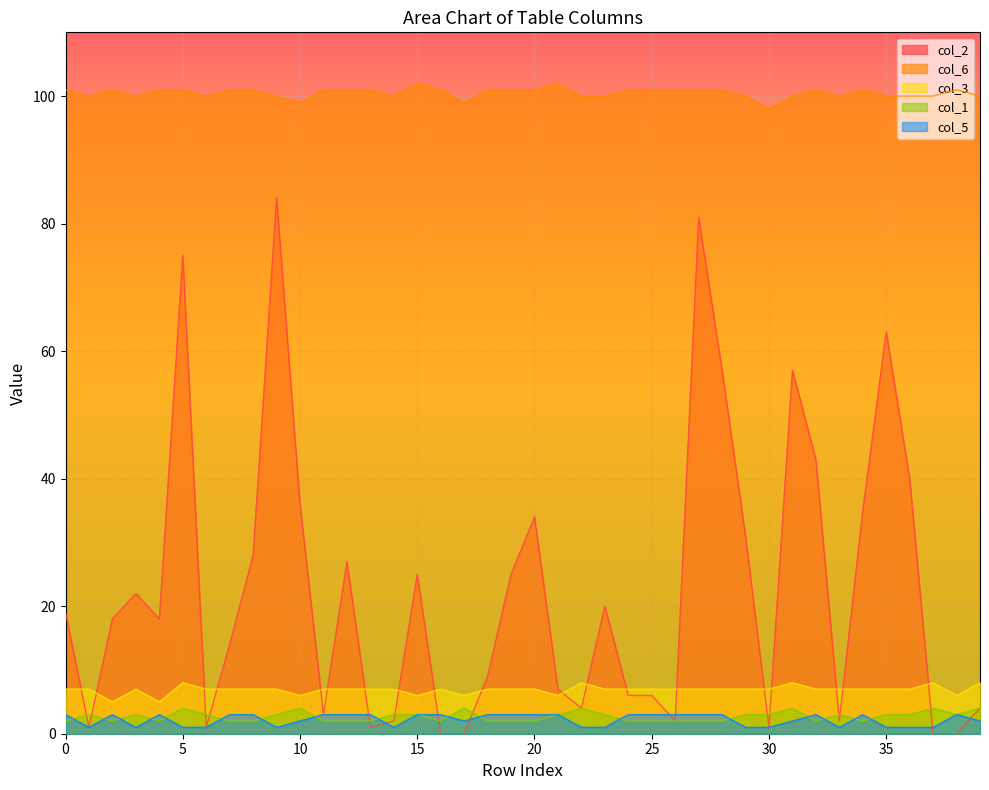

Rank the series at 33 from highest to lowest value.

col_6, col_3, col_1, col_2, col_5